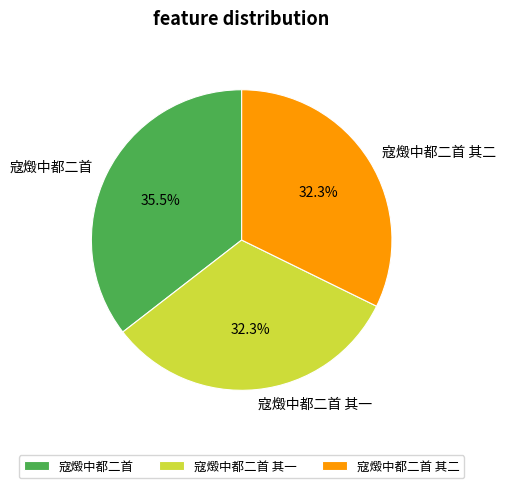

How many segments does this pie chart have?

3